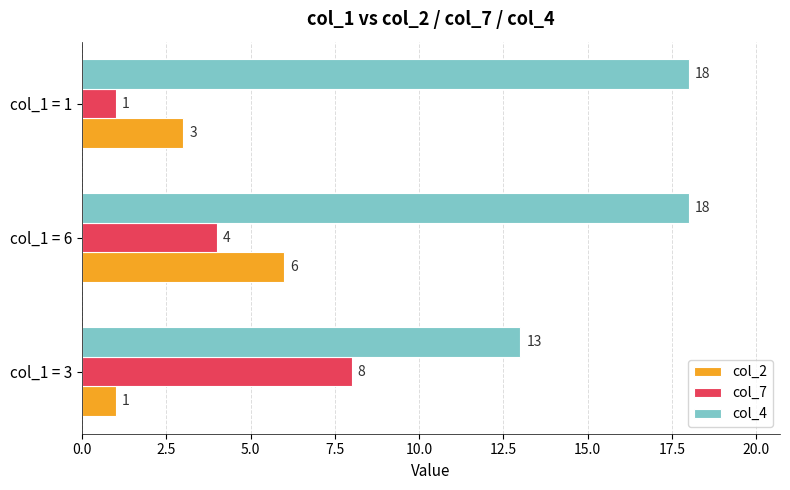

At which label is col_4 closest to 15?

col_1 = 3